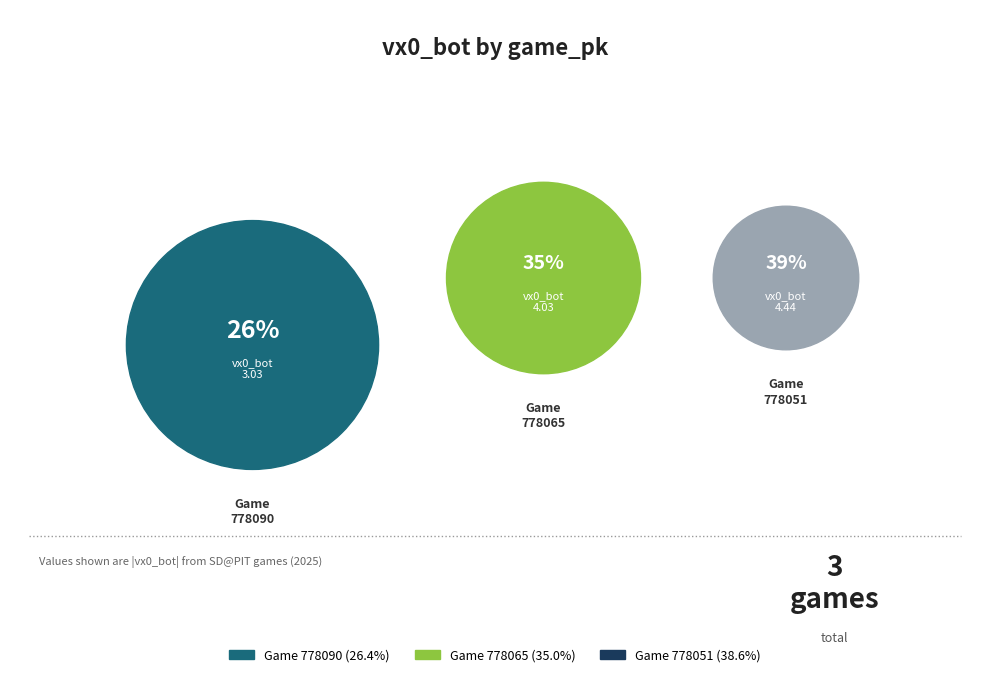

Which slice is the largest?

778051